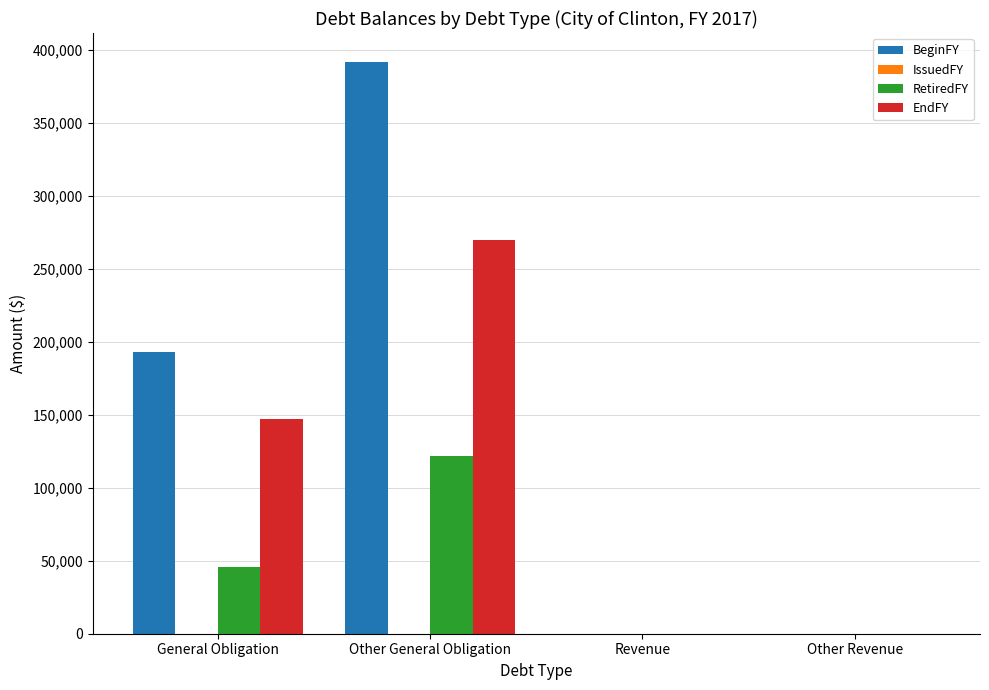

What is the sum of the RetiredFY values at Other Revenue and General Obligation?

46000